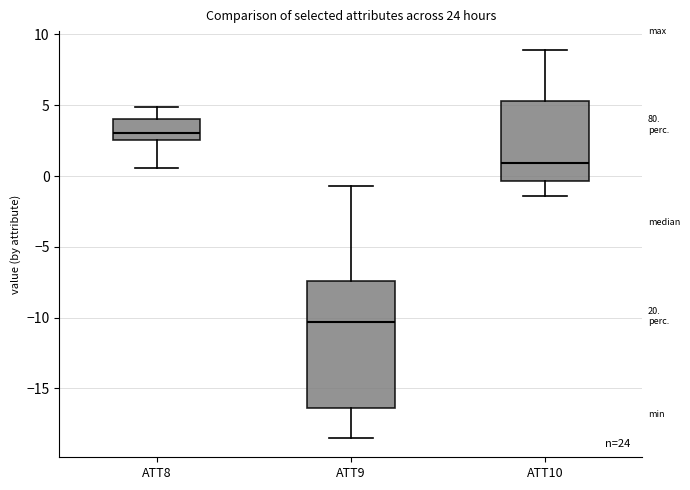

Which box has the lowest median line?

ATT9